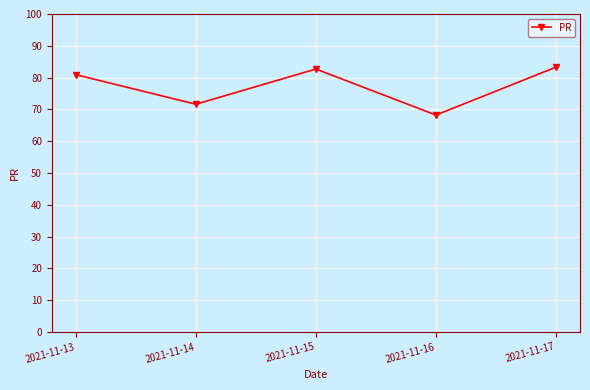

Which category has the lowest value across all series?

2021-11-16